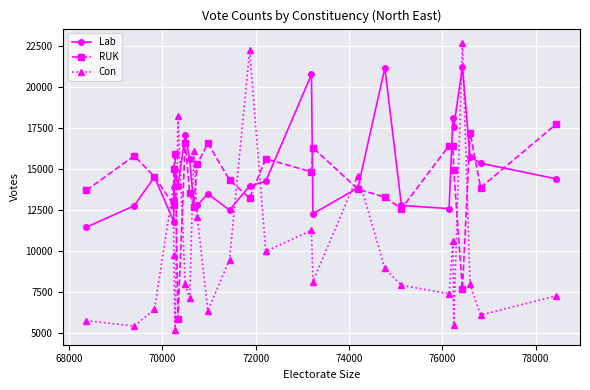

Rank the series by their maximum value, from lowest to highest.

RUK, Lab, Con